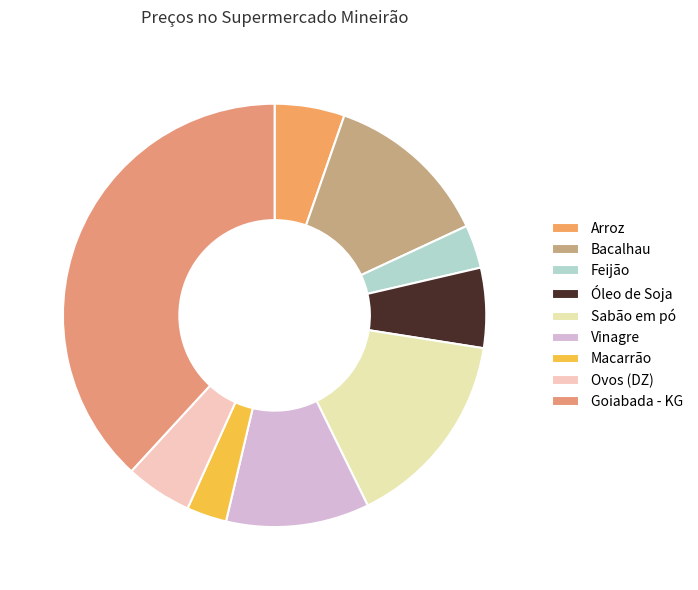

Is it true that Ovos (DZ) is 1% of the pie?

False